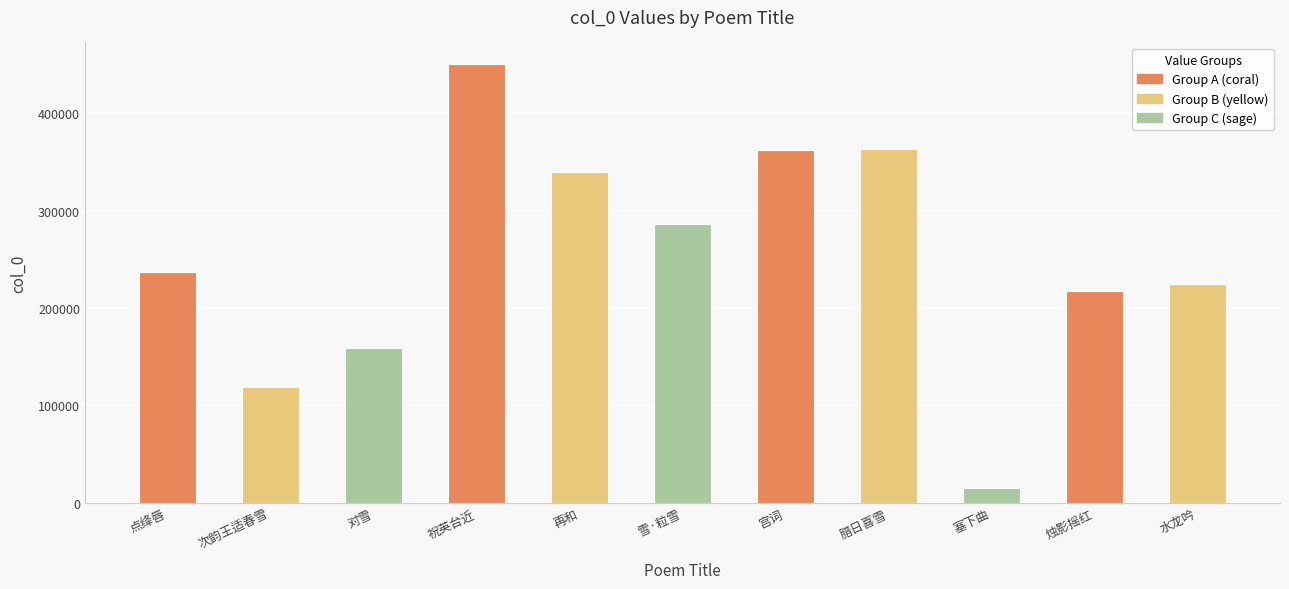

What is the average value?

252185